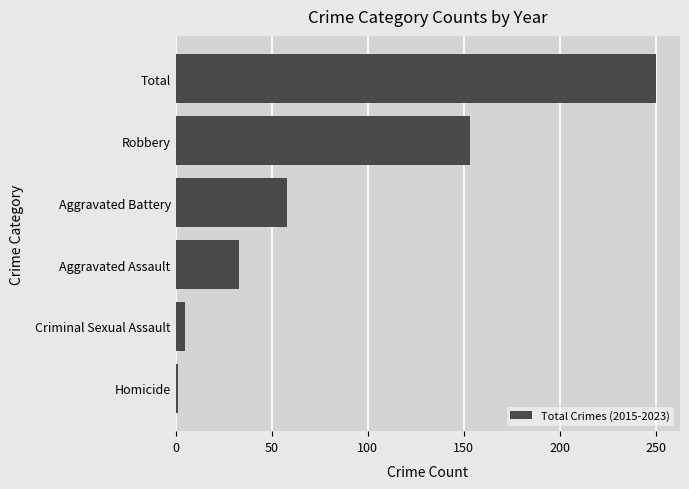

Rank the categories by value from highest to lowest.

Total, Robbery, Aggravated Battery, Aggravated Assault, Criminal Sexual Assault, Homicide